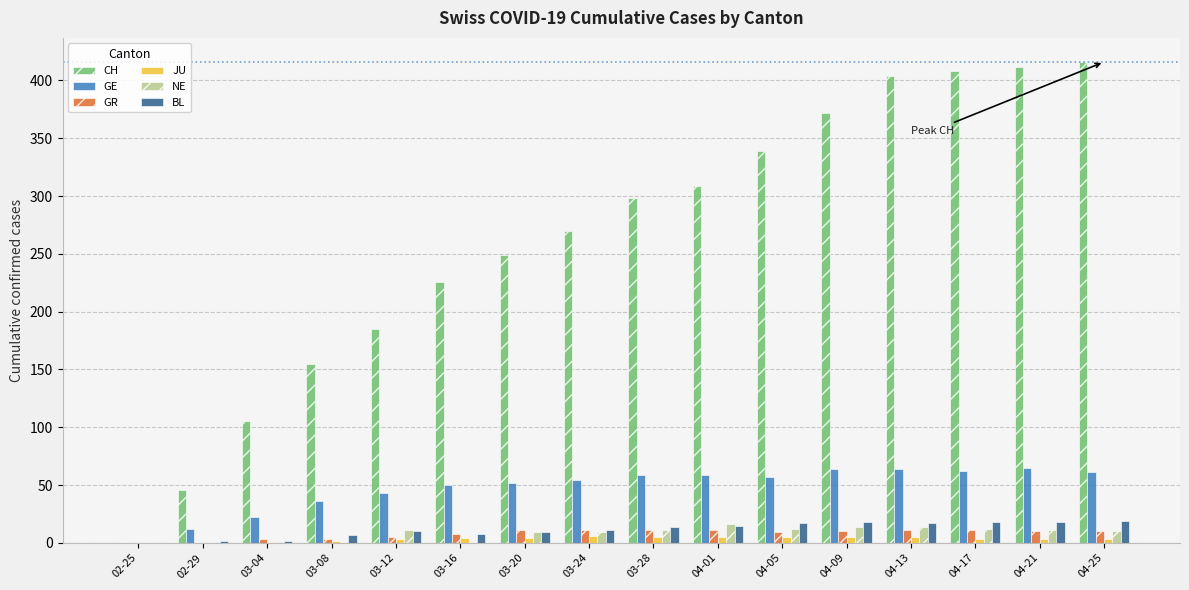

What is the sum of all NE values?

129